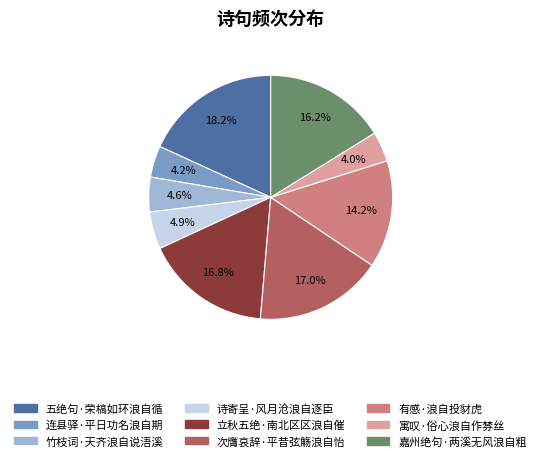

Does any single category account for the majority?

No